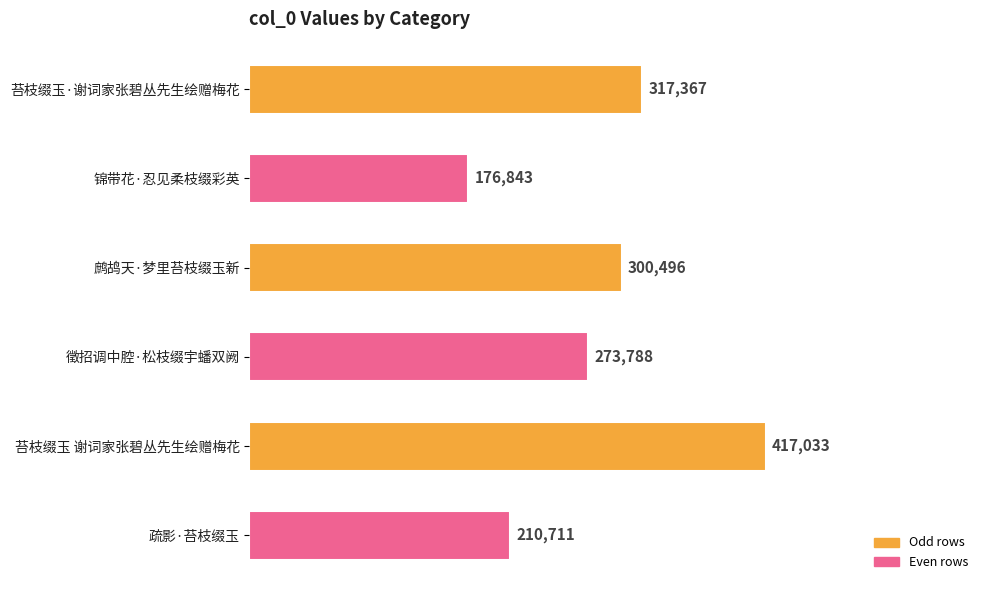

Are the bars horizontal?

Yes